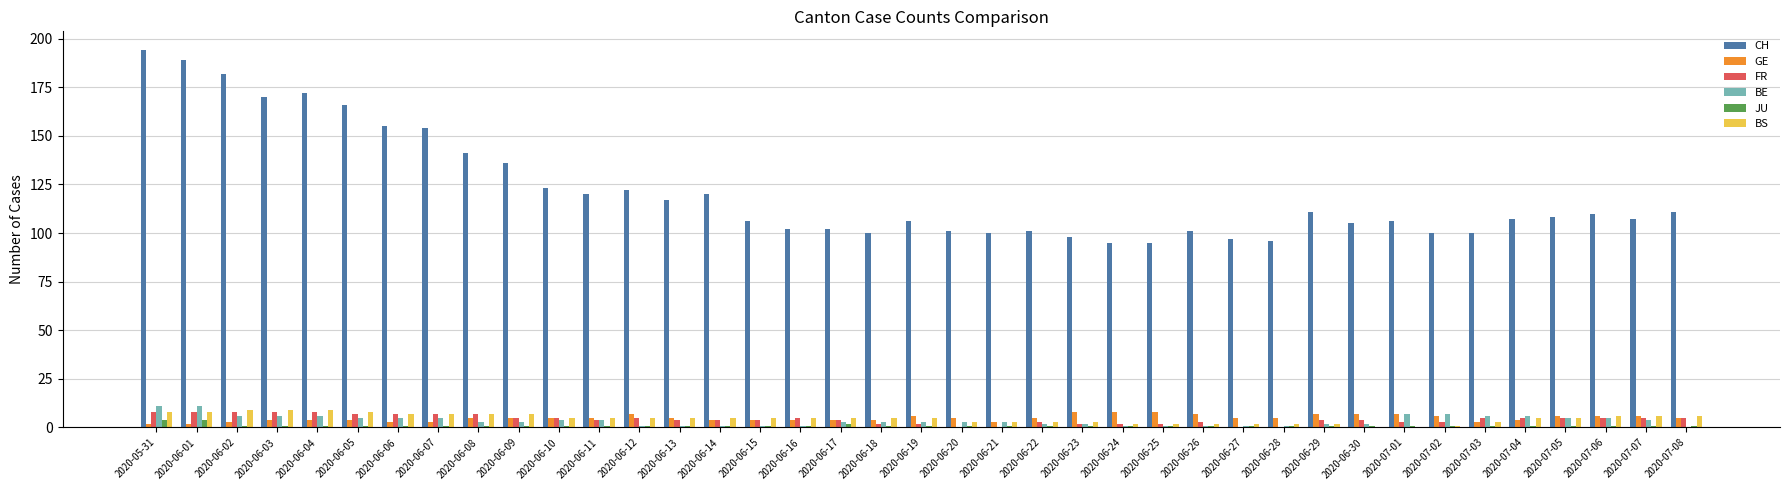

Which series changed the most between 2020-06-10 and 2020-06-28?

CH